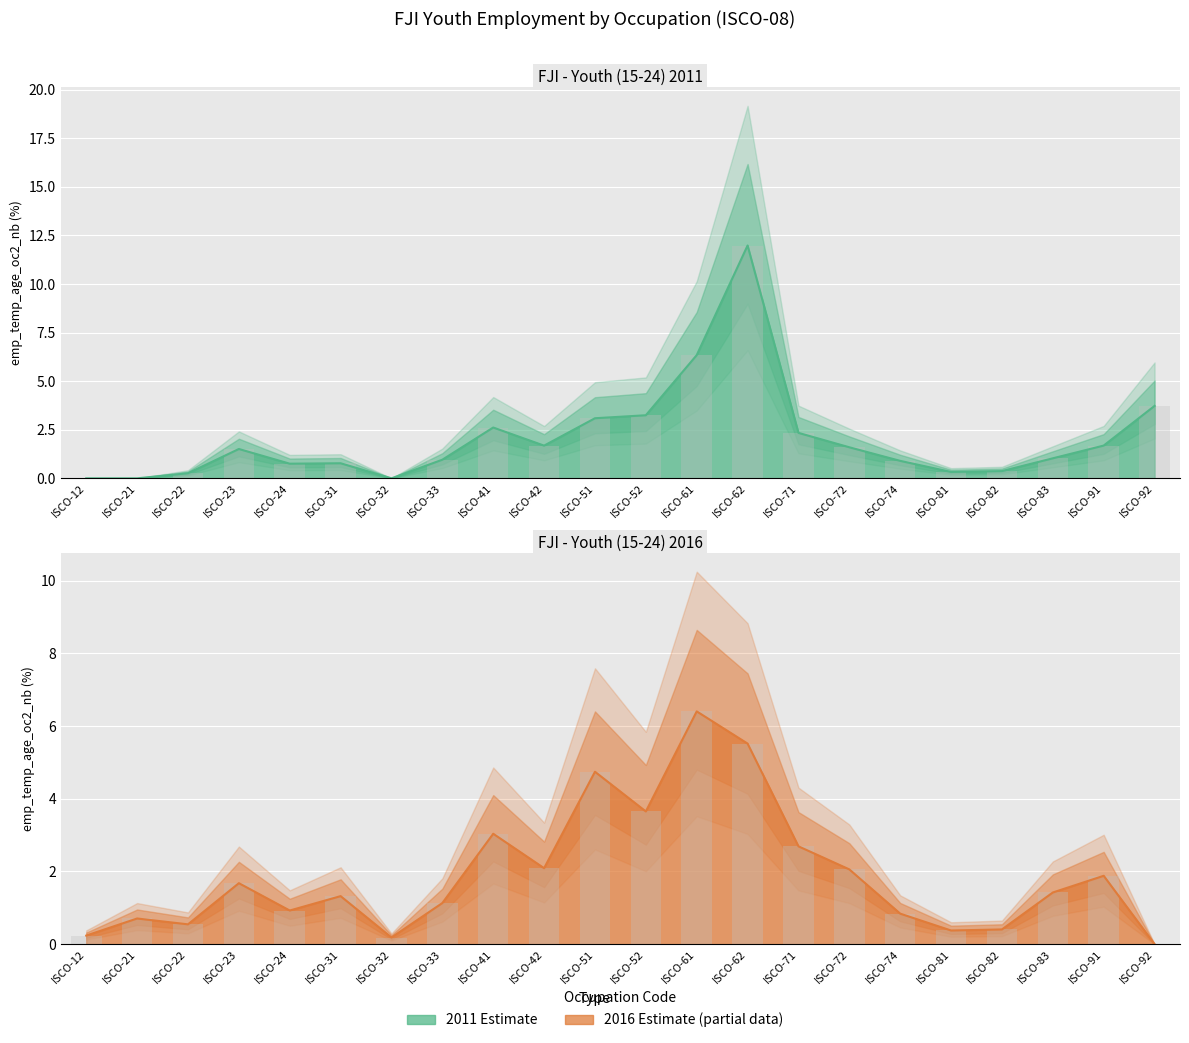

How many bars are there in each group?

2